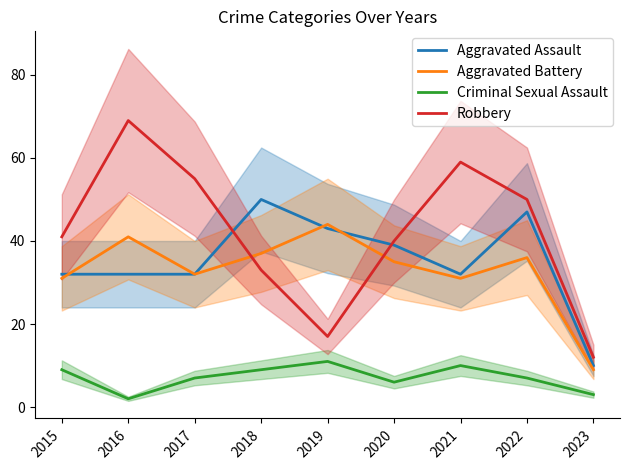

How many values in the Robbery series exceed 41?

4